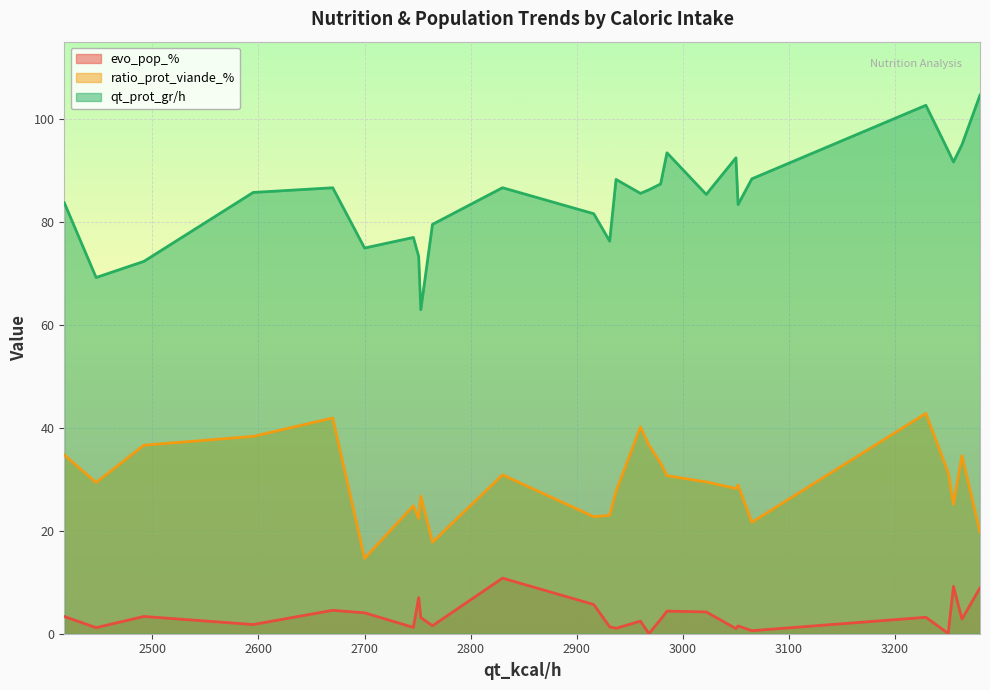

Which series has the widest spread of values?

qt_prot_gr/h